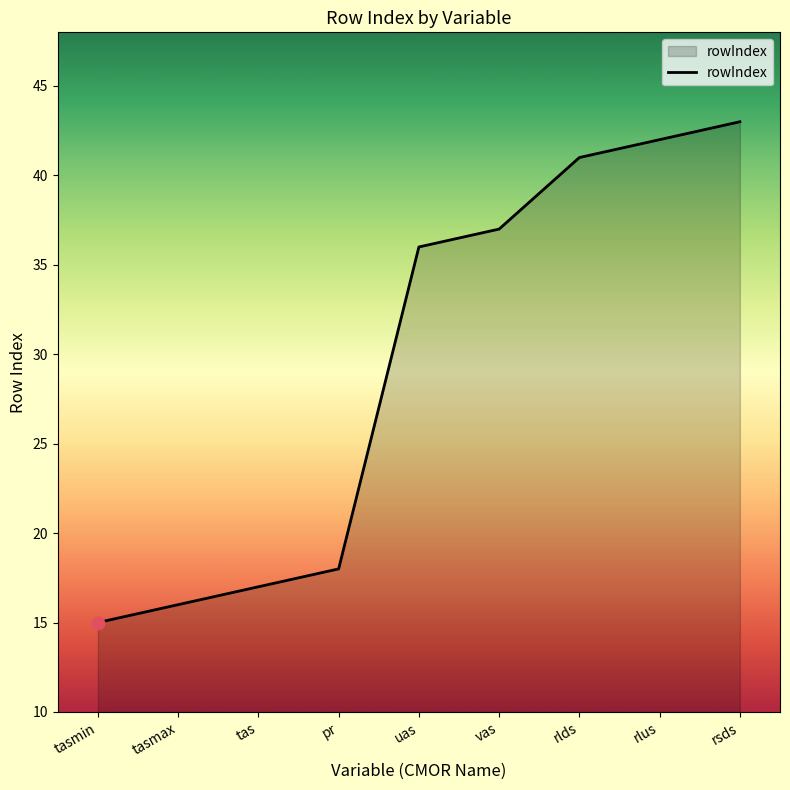

Approximately how many times larger is the value at tas compared to vas?

0.5